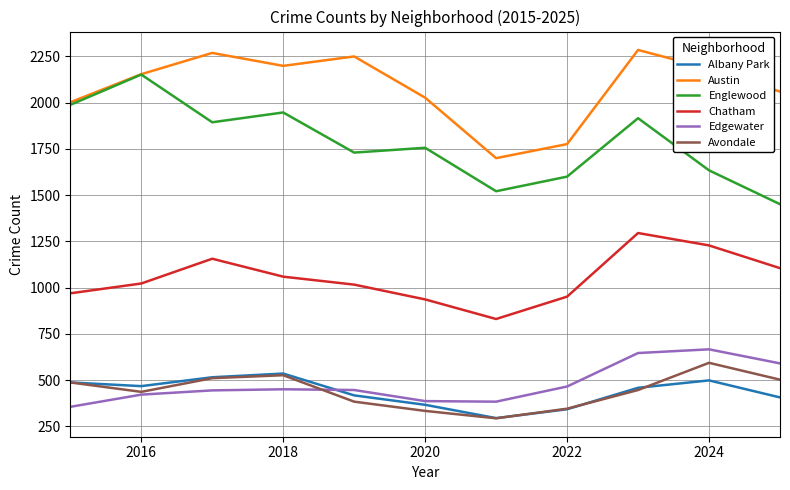

Which series has the widest spread of values?

Englewood